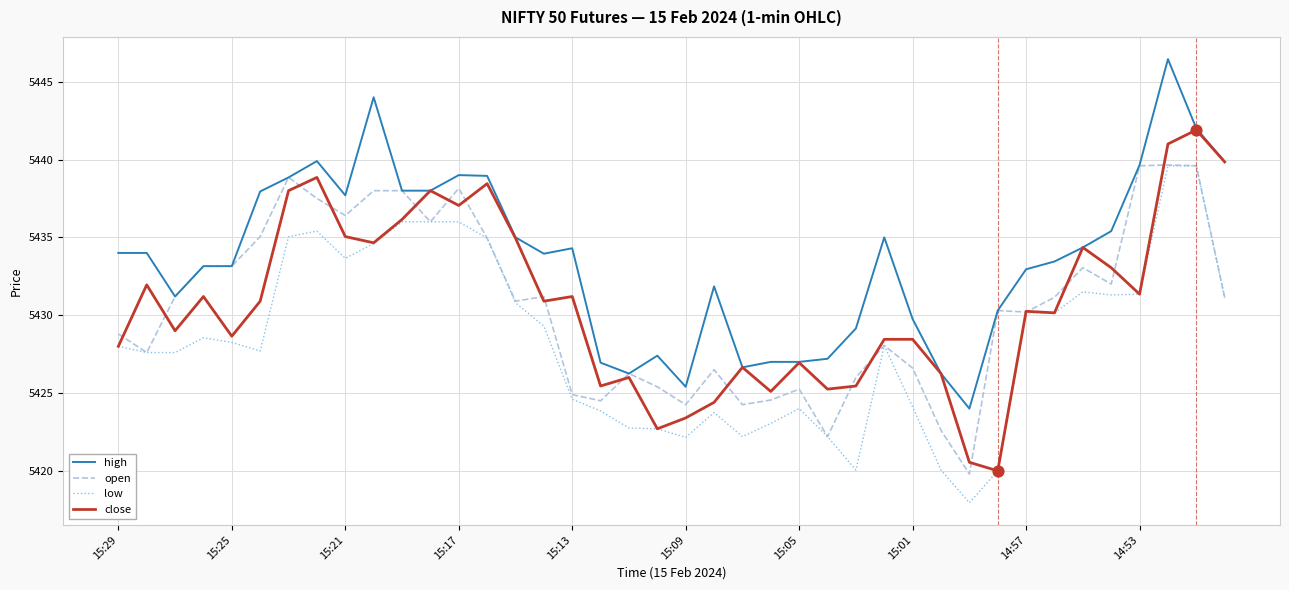

Which series has the largest total across all categories?

high